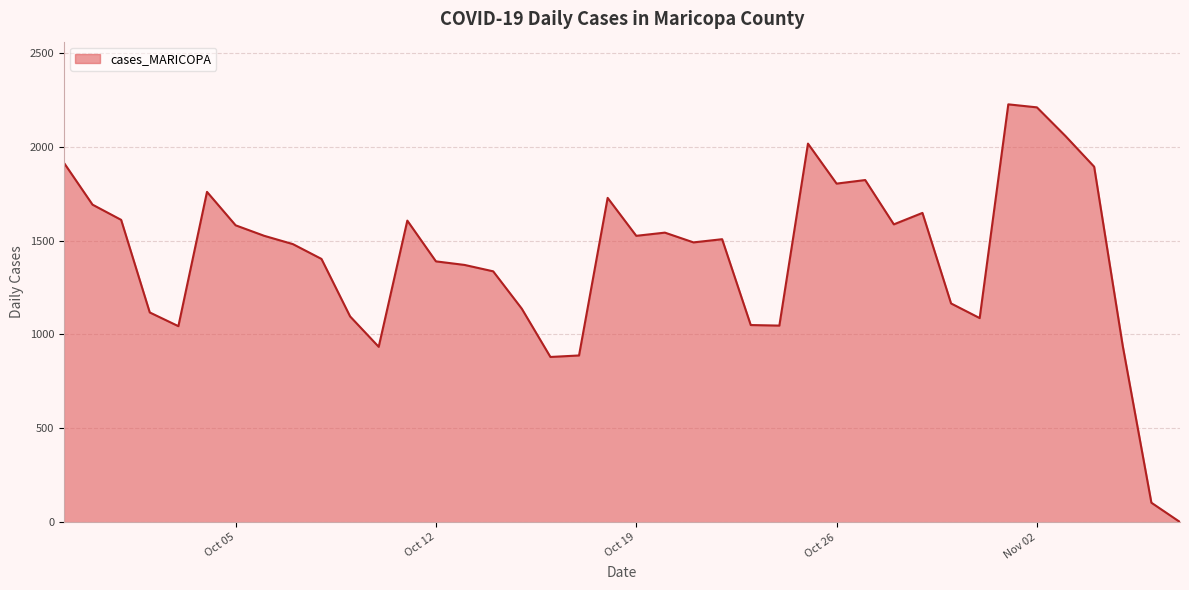

What is the greatest value displayed?

2225